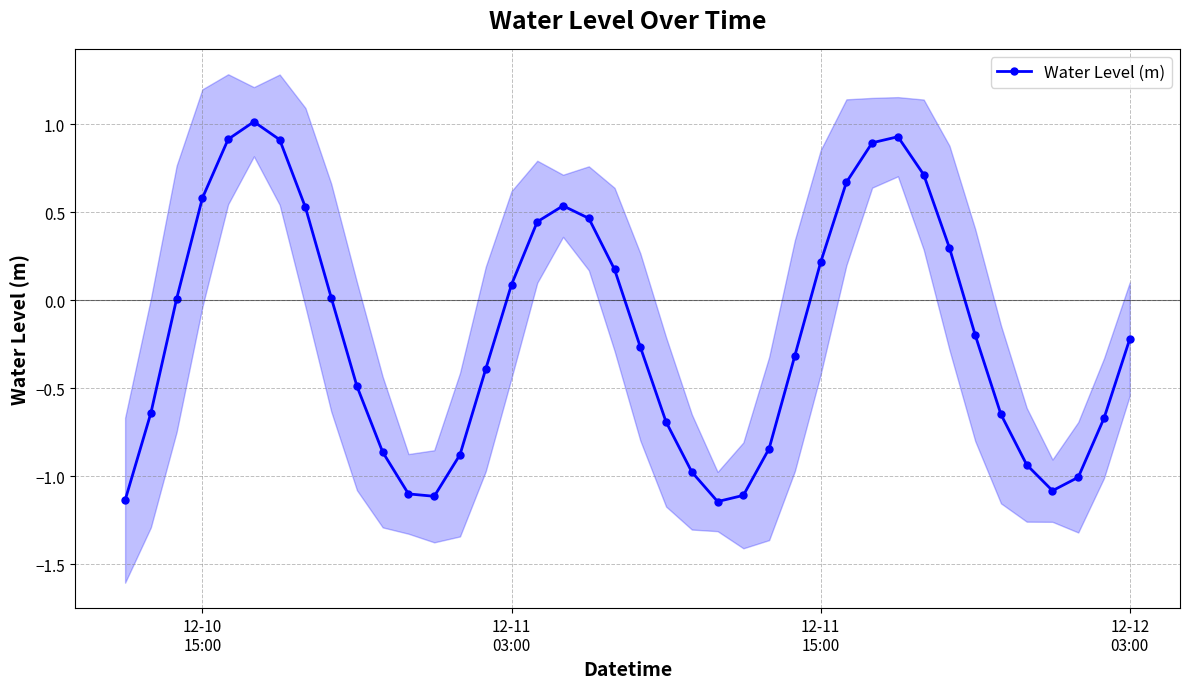

True or false: Water Level (m) has more than 0 interior local peaks.

True